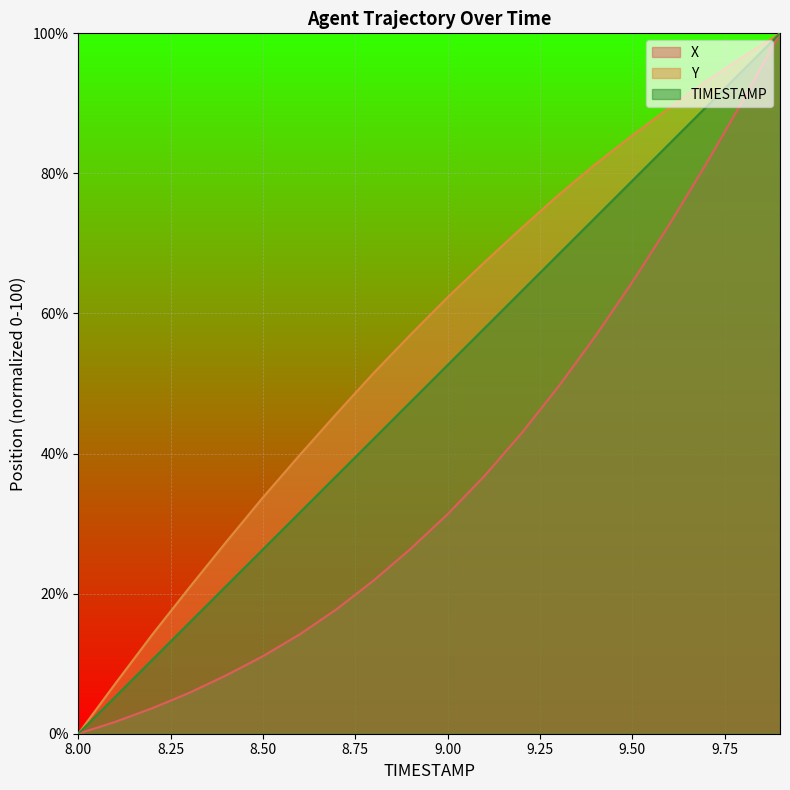

At how many categories does at least one series exceed 10?

18